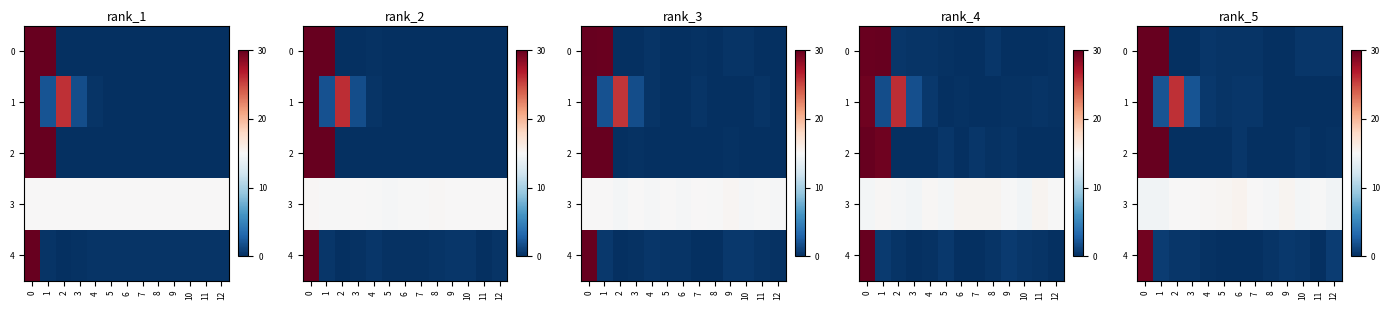

What is the total value across all series at 4?

16.3